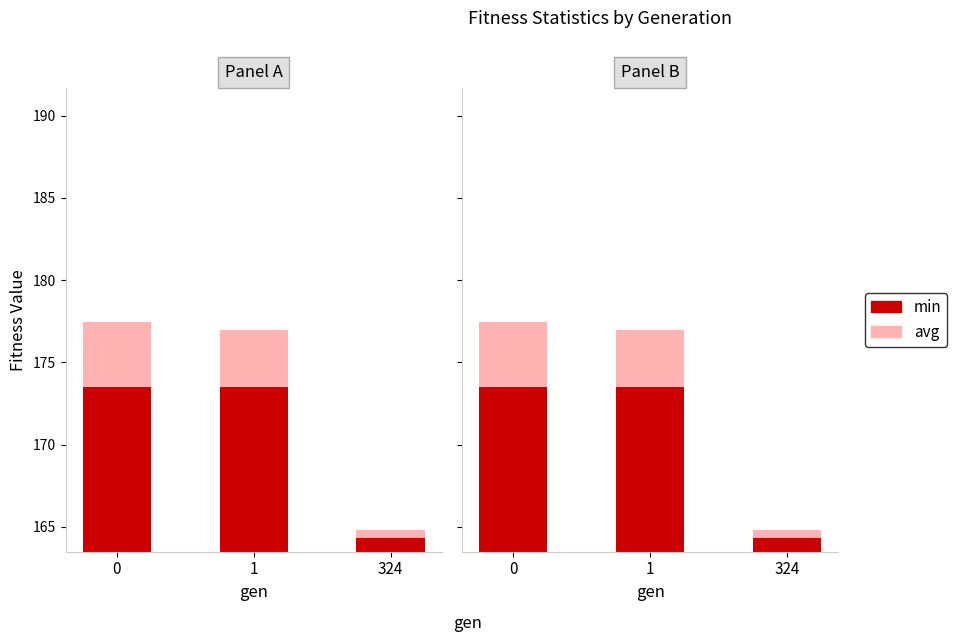

Count the avg values in the range 0 to 3.

1